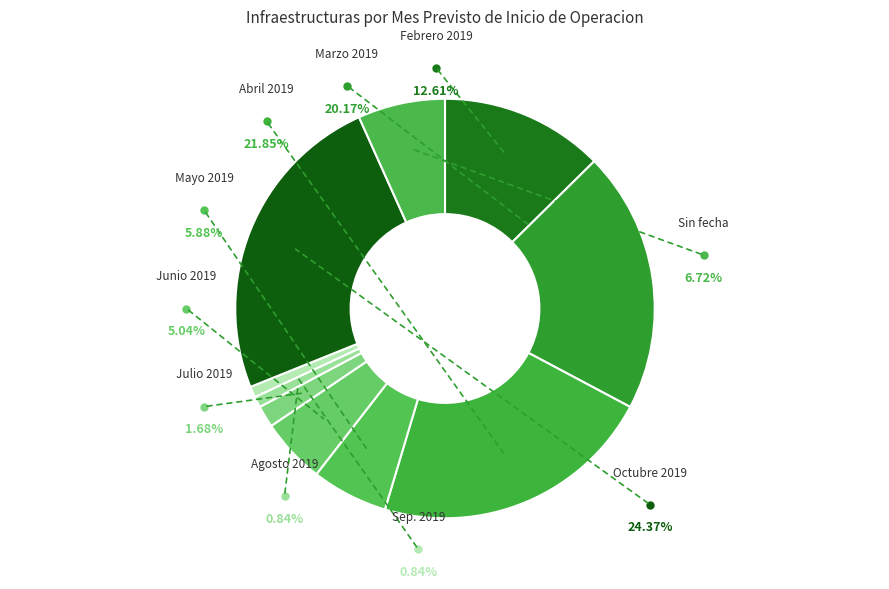

Between Septiembre de 2019 and Mayo de 2019, which is larger?

Mayo de 2019